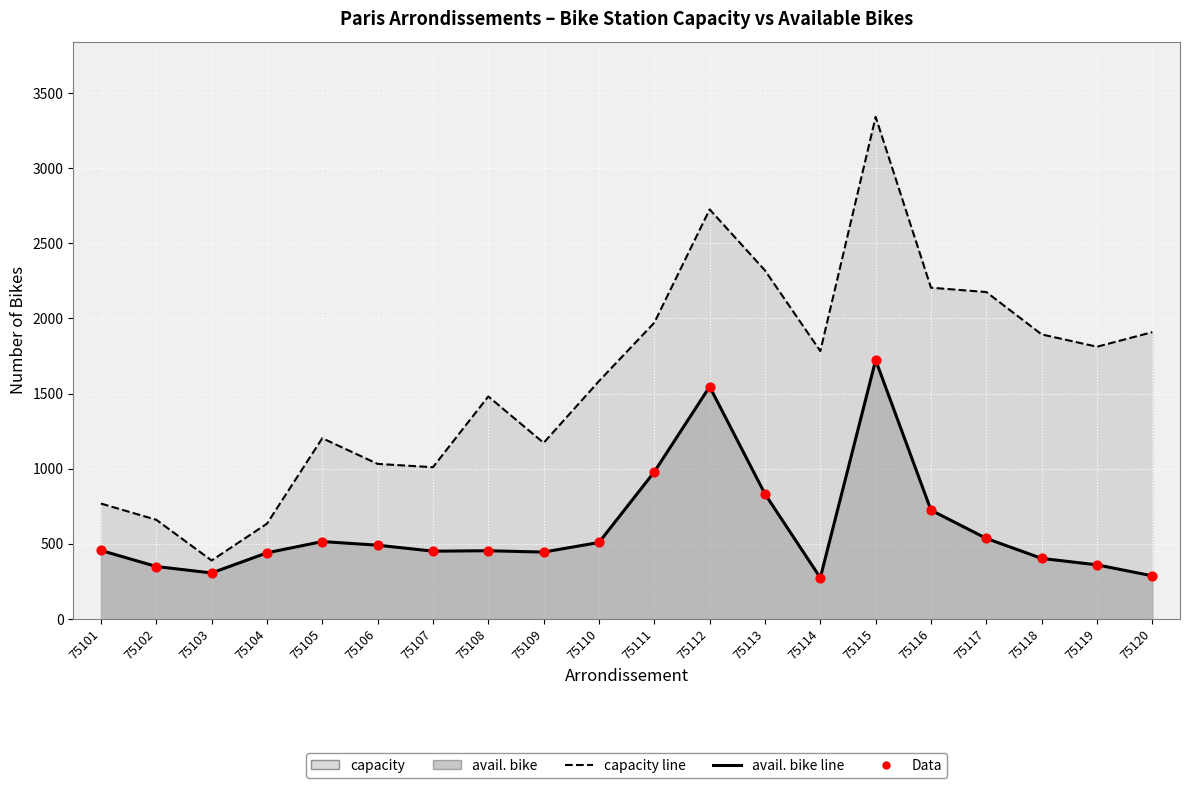

What are all the series names shown in the legend?

capacity, avail. bike